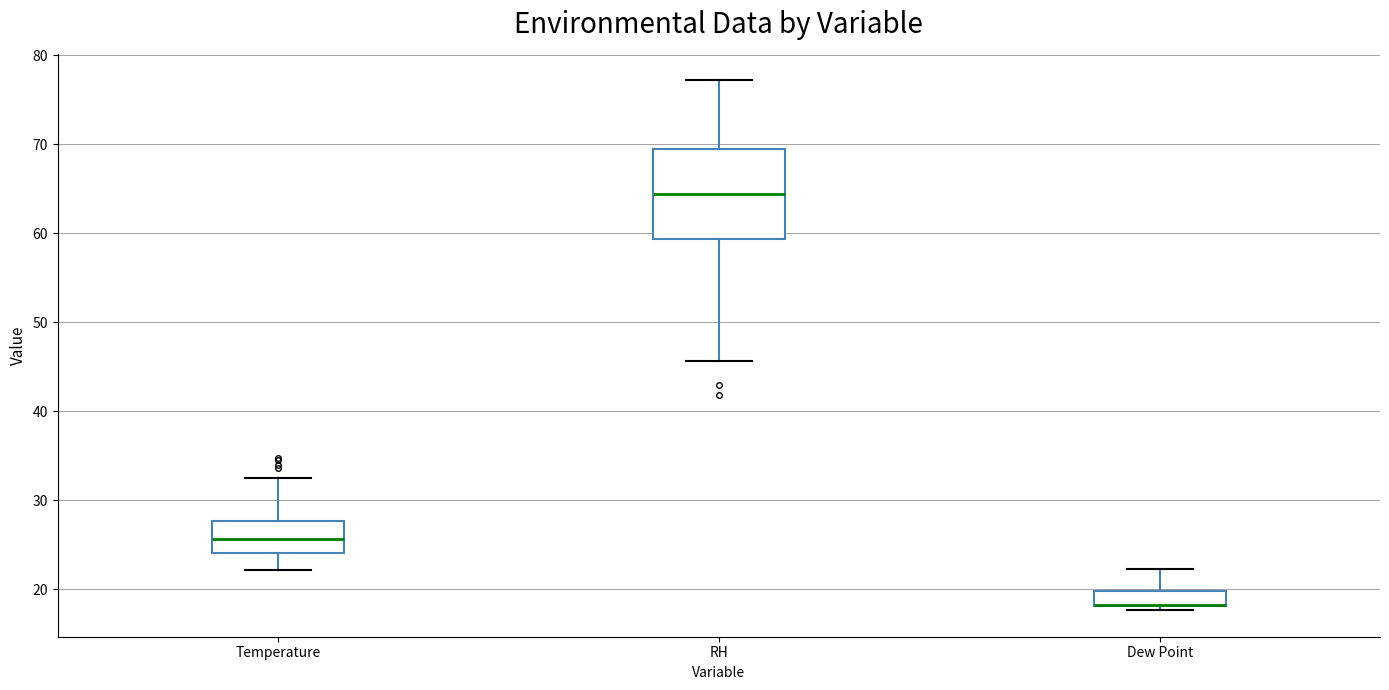

Reading left to right, read every box against the y-axis: the position of its median line, the range the box covers, and the ends of its whiskers. The values are not printed on the chart, so give them approximately, as read against the axis.

Temperature: median 26, box 24 to 28, whiskers 22 to 32
RH: median 64, box 59 to 70, whiskers 46 to 77
Dew Point: median 18 (drawn on the box's lower edge), box 18 to 20, whiskers 18 (just below the box's lower edge) to 22